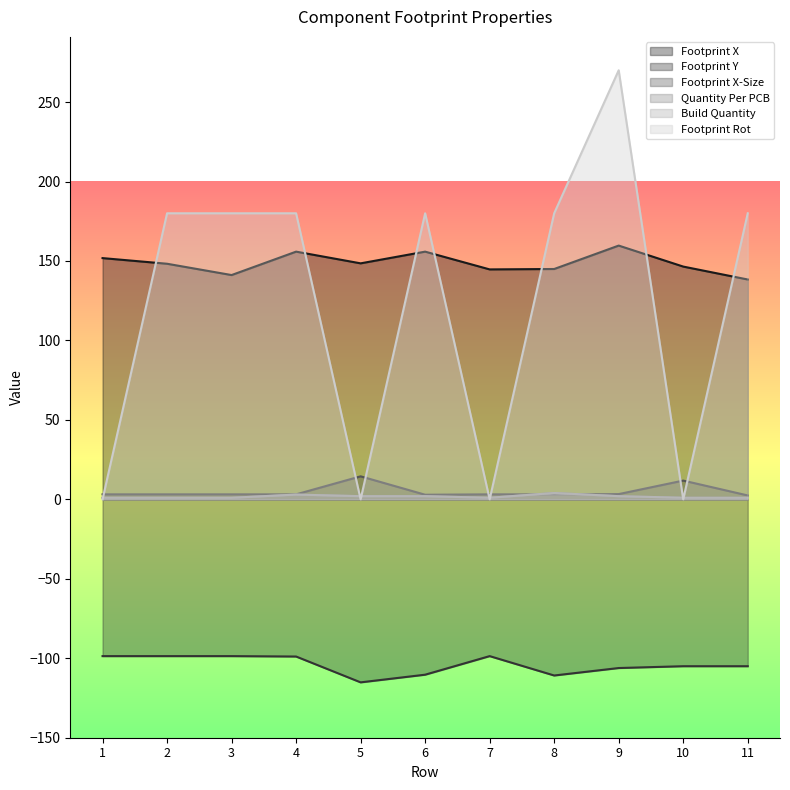

How many interior local valleys does the Footprint Rot series have?

3